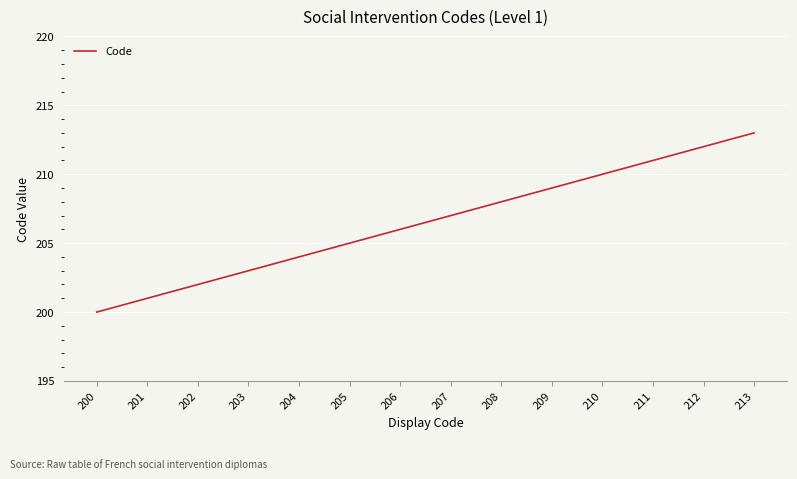

What is the ratio of the value at 202 to the value at 212?

1.0